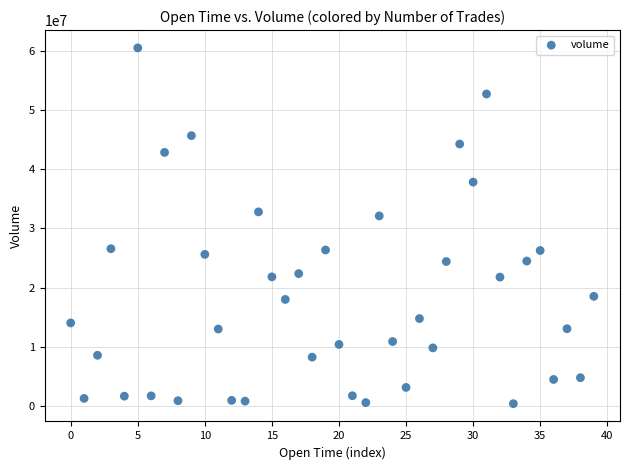

What Y value in the scatter plot is closest to 30447980?

32117830